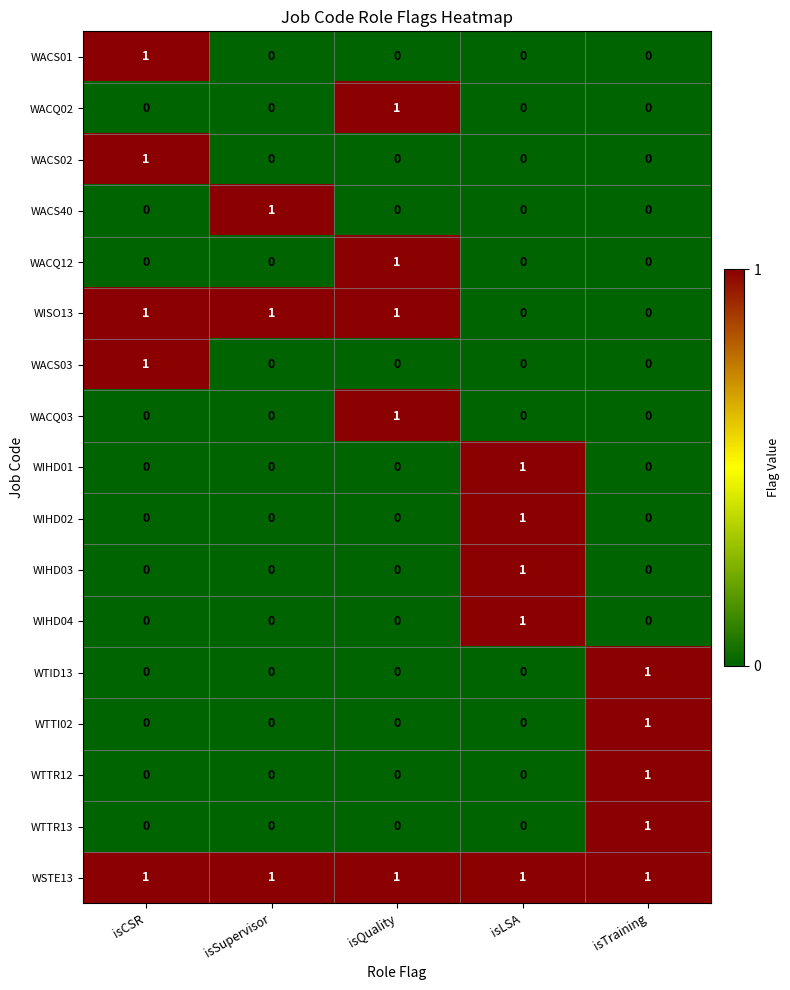

Which category has the highest value in the WACS02 series?

isCSR